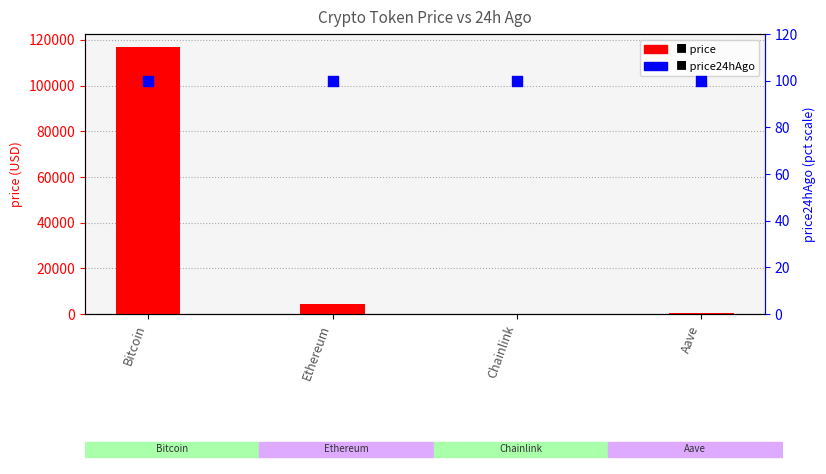

What is the total value across all series at Bitcoin?

116811.0